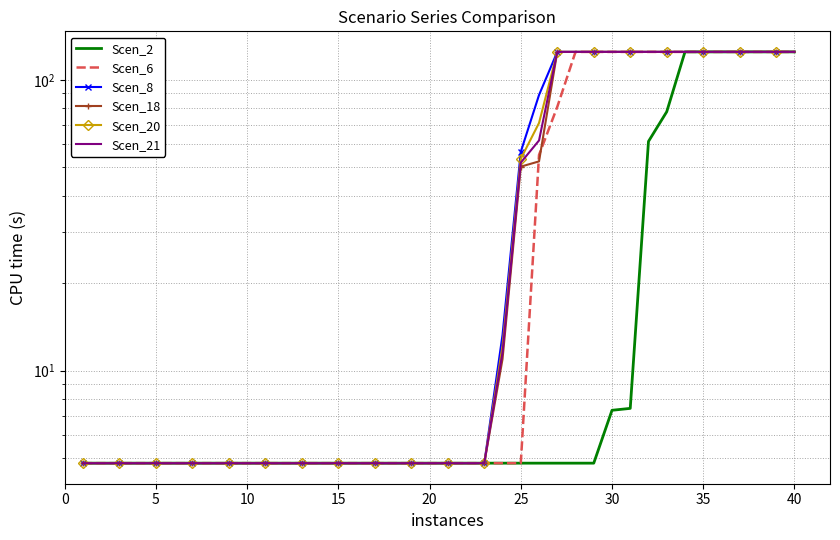

Which series has the widest spread of values?

Scen_2